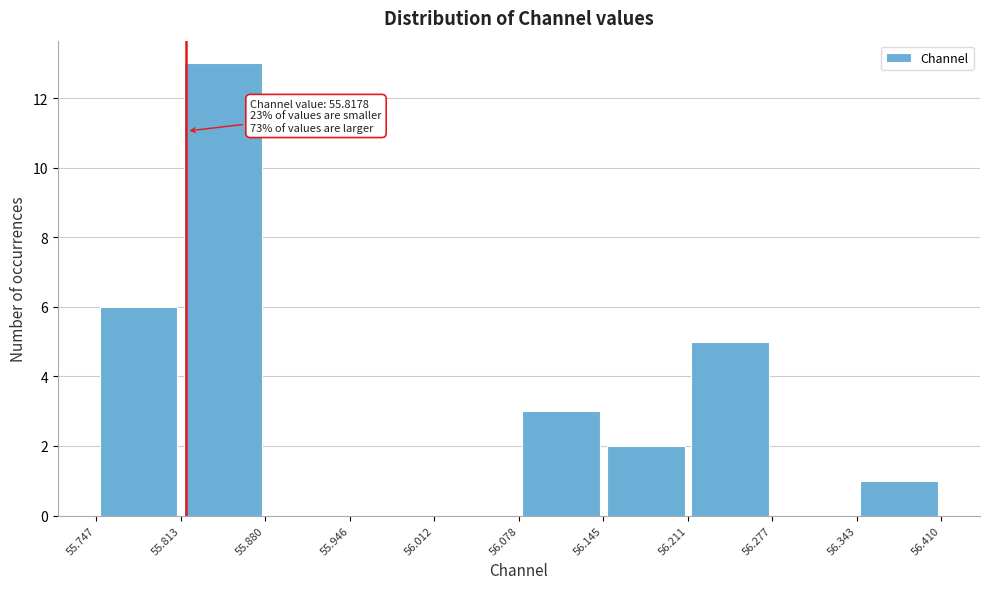

Which range on the x-axis has the tallest bar?

55.813 to 55.880